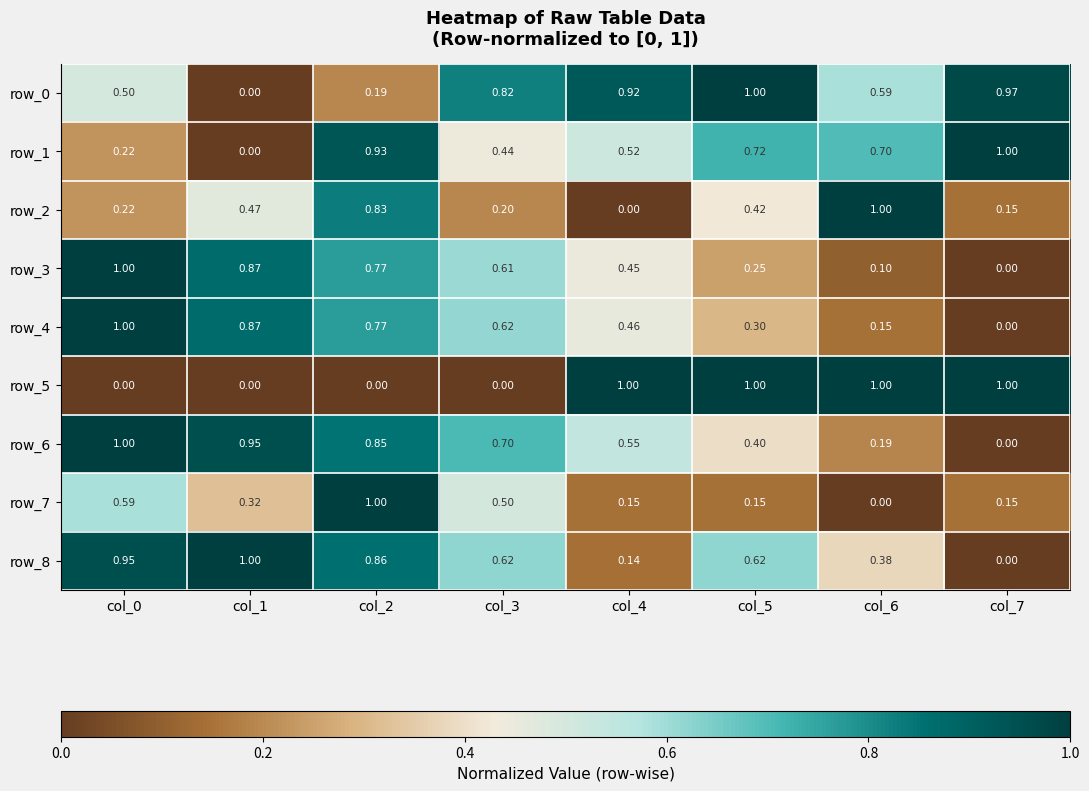

What is the difference between the second highest and second lowest values in the row_3 series?

0.8